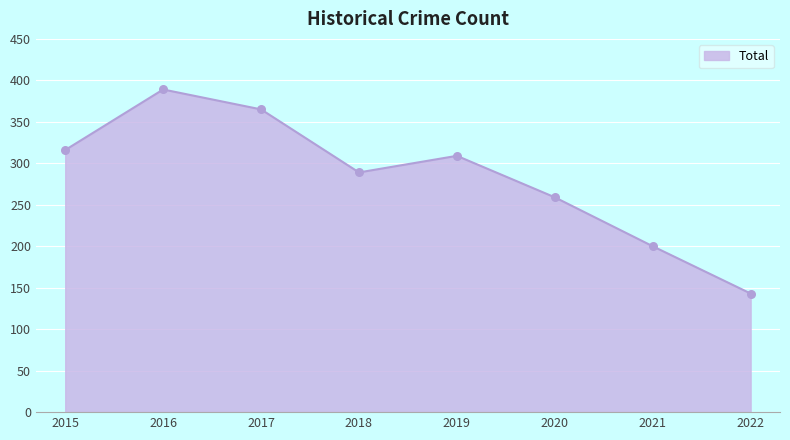

What is the change in value from 2021 to 2022?

-57